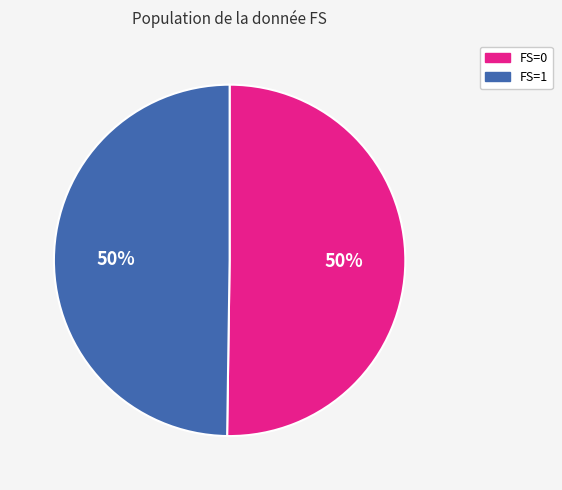

To the nearest percent, what is the combined percentage of FS=0 and FS=1?

100%